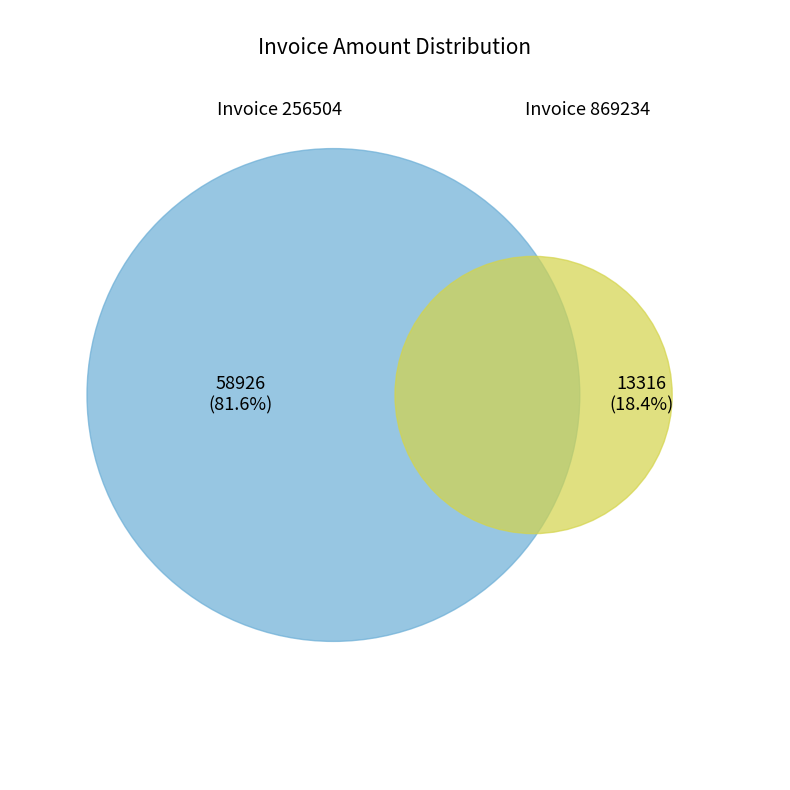

Which has a higher value, 256504 or 869234?

256504